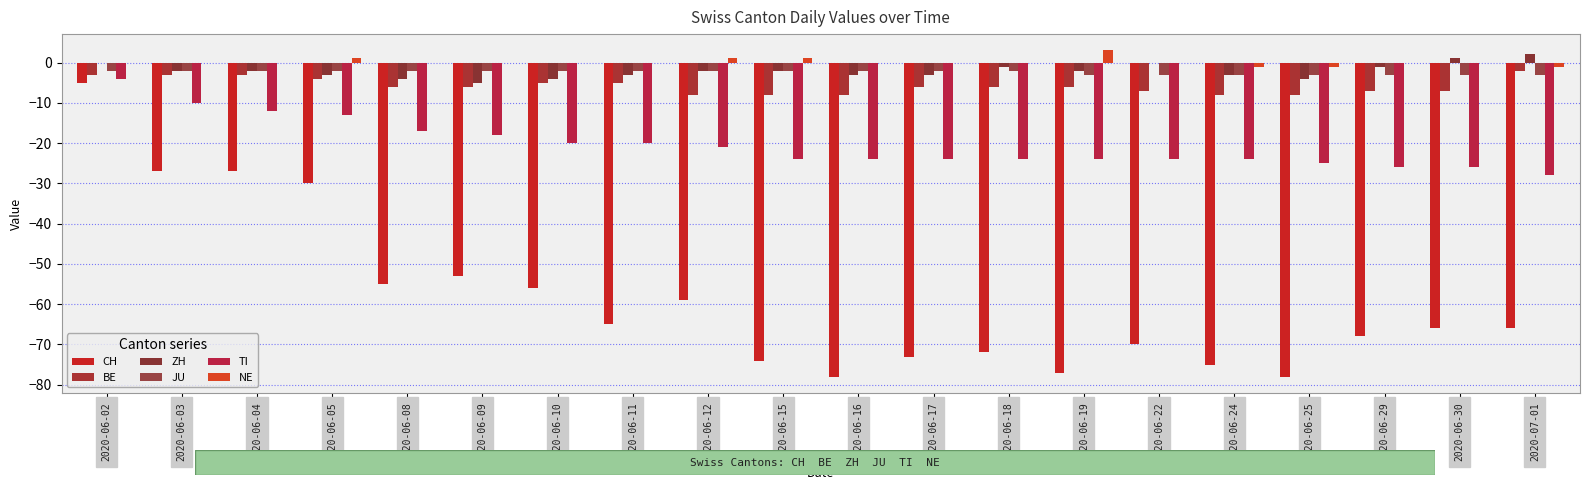

Are the bars grouped side by side (vs. stacked)?

Yes